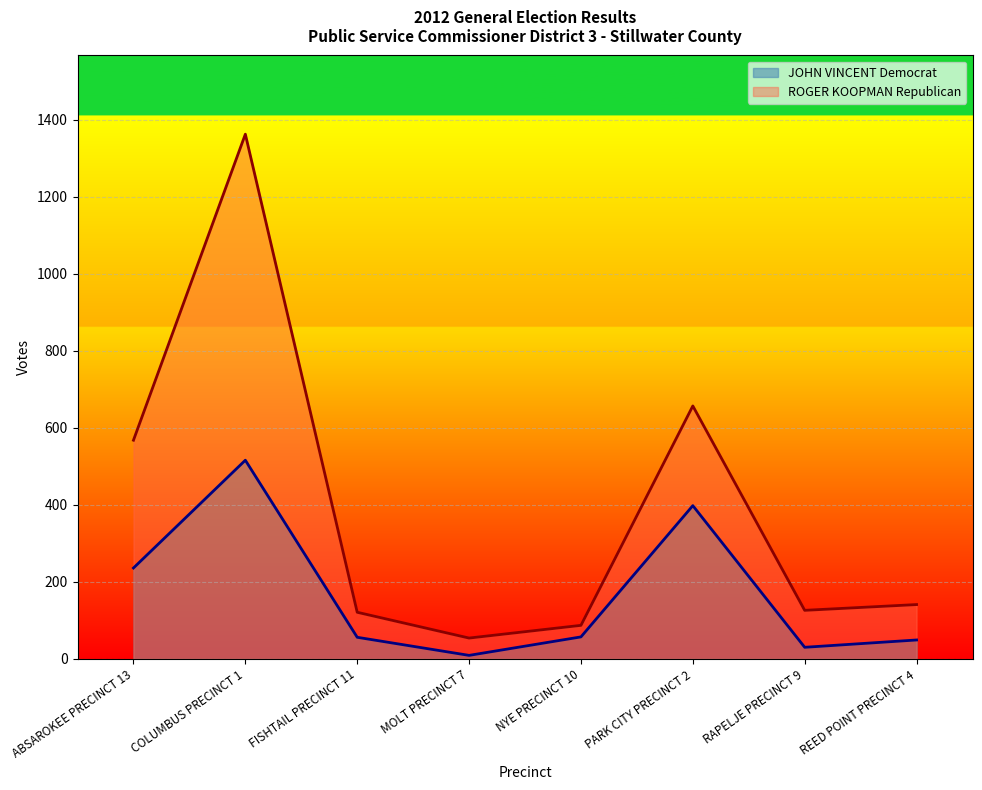

True or false: ROGER KOOPMAN Republican and JOHN VINCENT Democrat cross at least once.

False